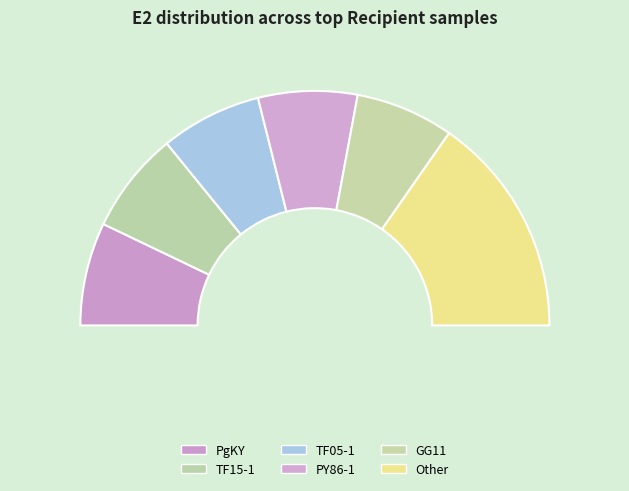

True or false: GG11 accounts for 14% of the total.

True